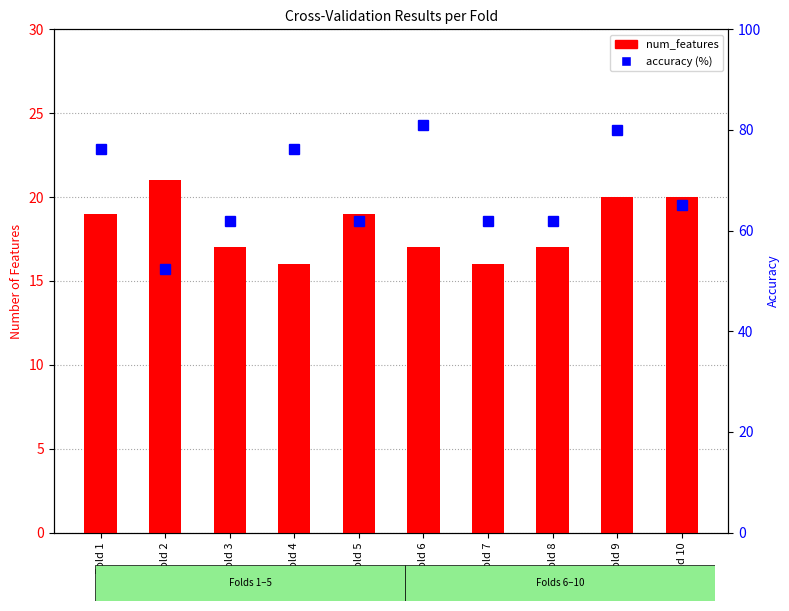

Which series has the widest spread of values?

accuracy